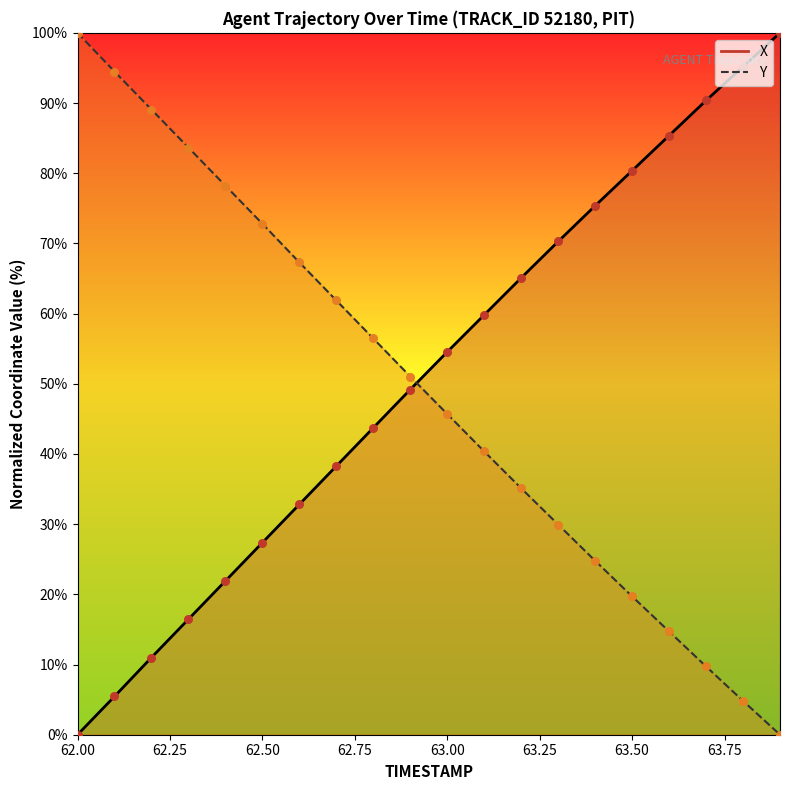

Which series has the widest spread of Y values?

X